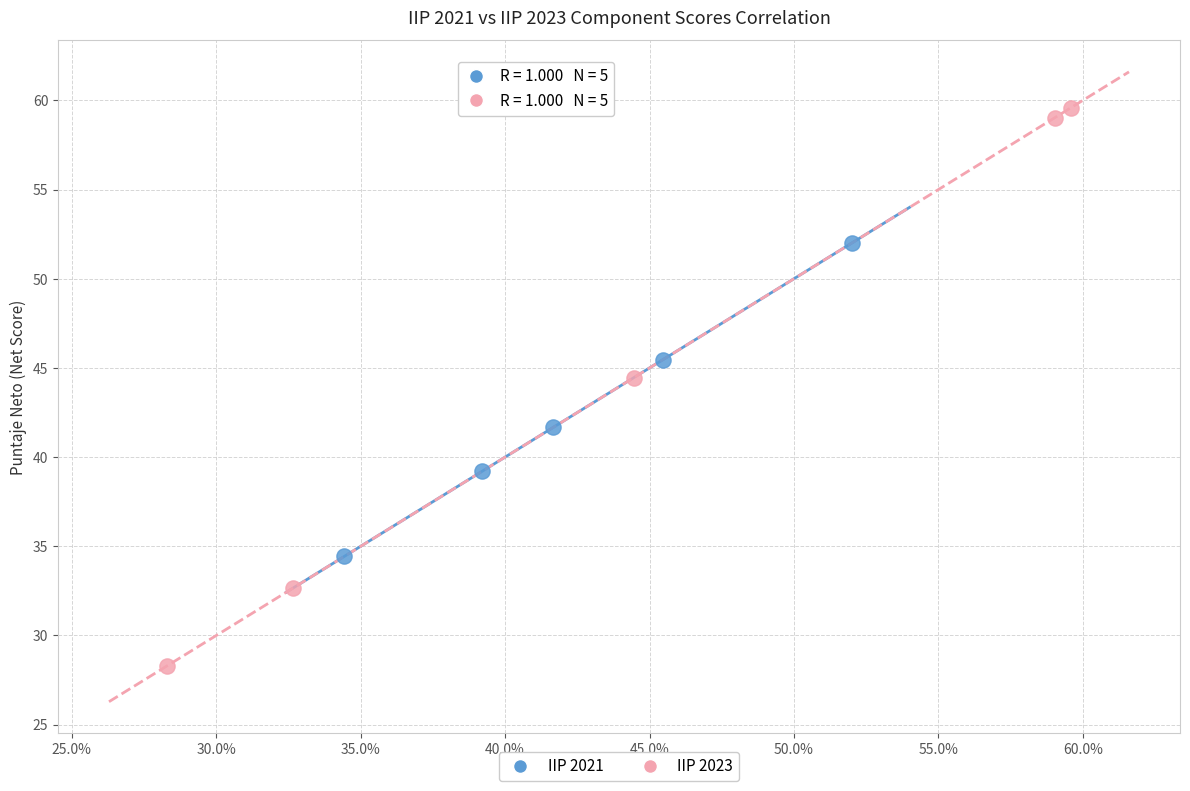

Which series has the widest spread of Y values?

IIP 2023